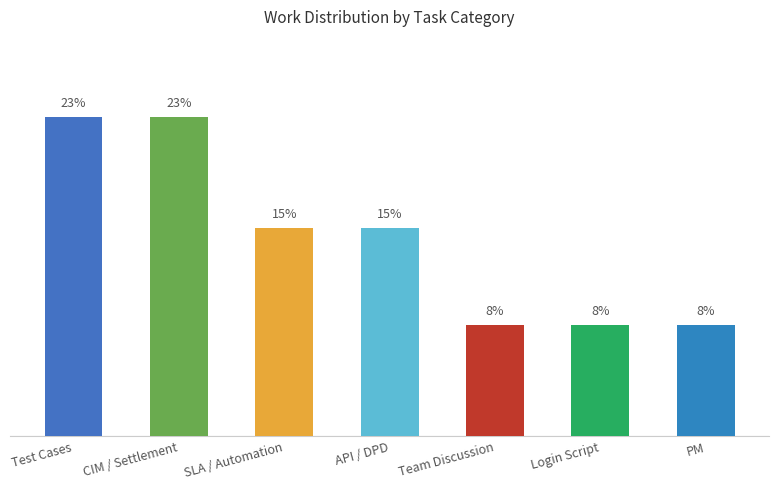

What is the label of the 3rd bar from the right?

Team Discussion